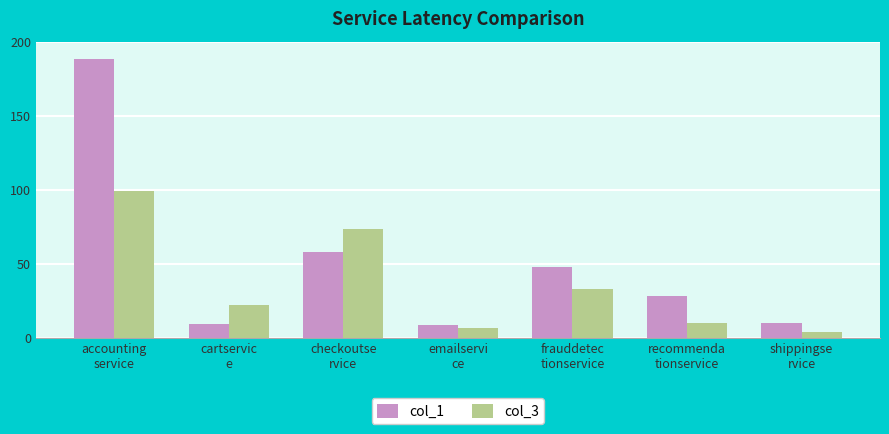

At which label is col_3 closest to 51?

frauddetec
tionservice